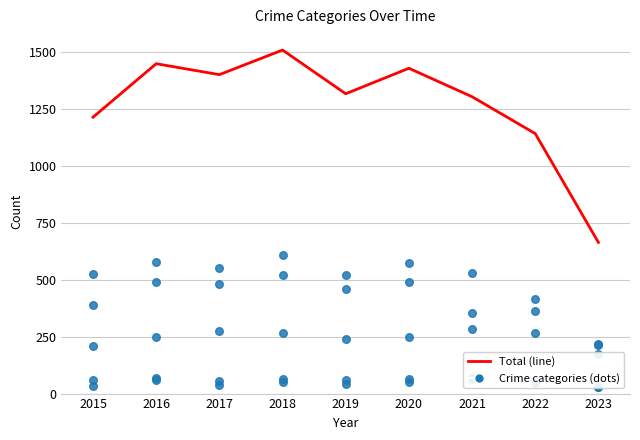

What is the total value across all series at 2021?

2608